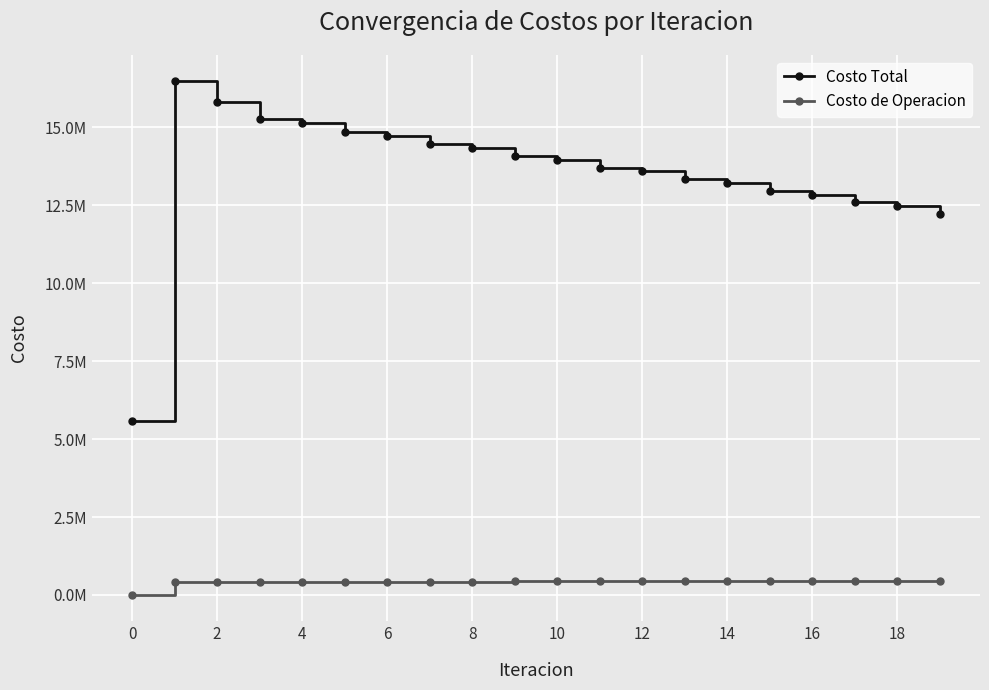

What are all the series names shown in the legend?

Costo Total, Costo de Operacion